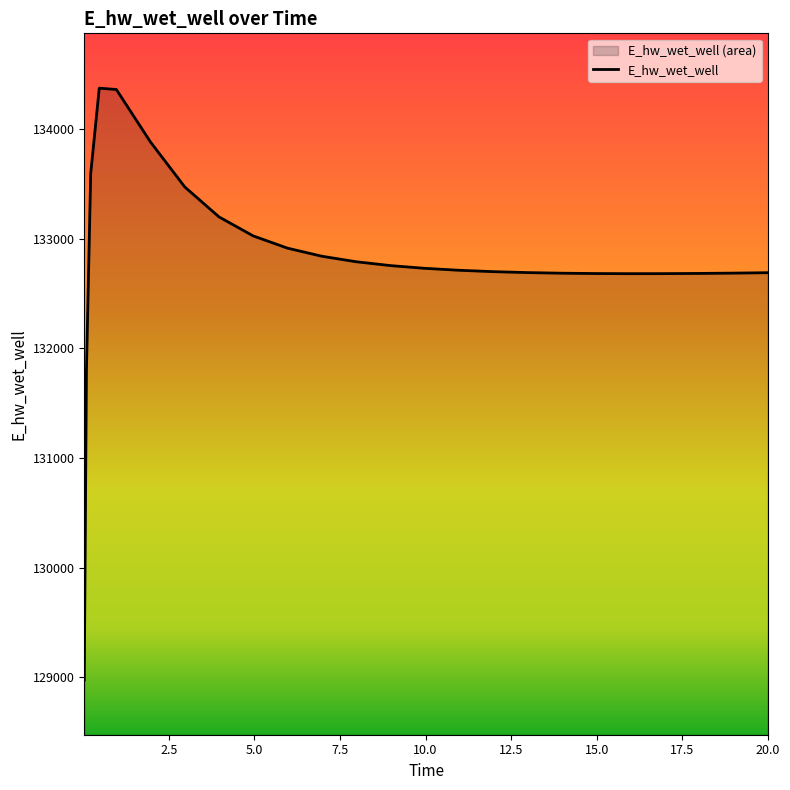

List the labels in order of value, largest first.

0.46875, 0.96875, 1.96875, 0.21875, 2.96875, 3.96875, 4.96875, 5.96875, 6.96875, 7.96875, 8.96875, 9.96875, 10.96875, 11.96875, 12.96875, 20.0, 19.96875, 18.96875, 13.96875, 17.96875, 14.96875, 16.96875, 15.96875, 0.09375, 0.03125